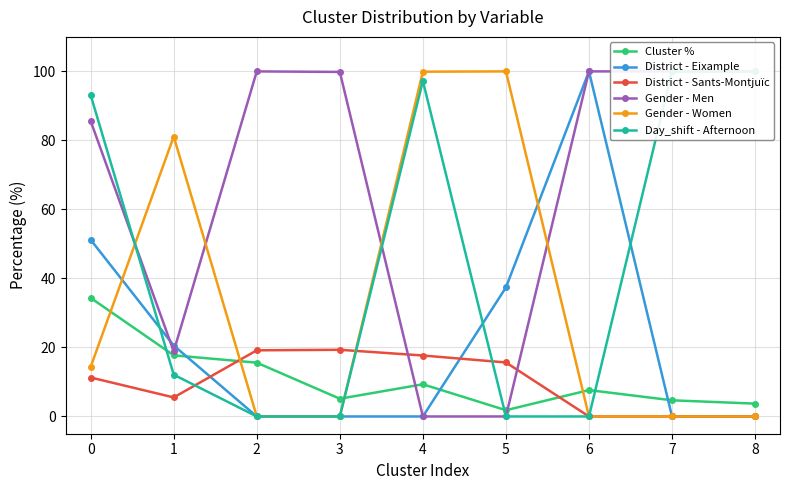

What value does the Gender - Women series have at 4?

99.9